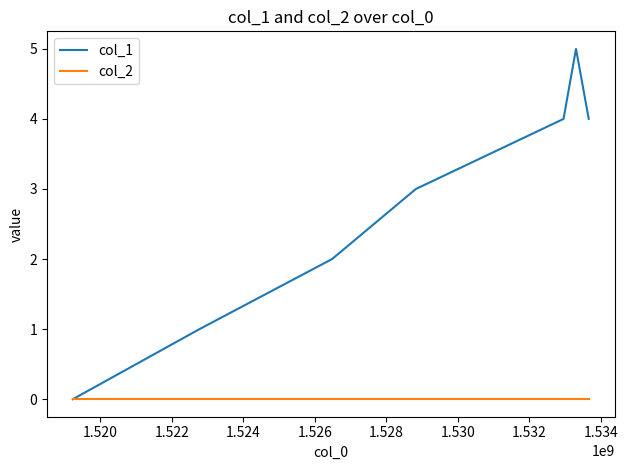

What is the greatest value displayed?

5